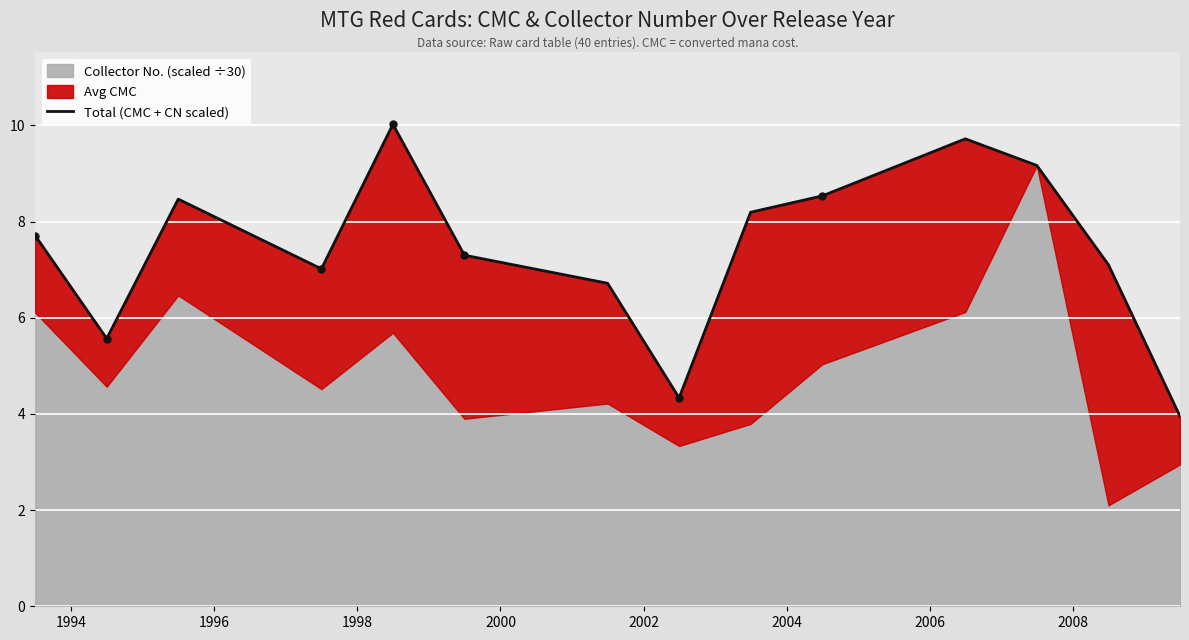

True or false: the data has more than 0 interior local peaks.

True